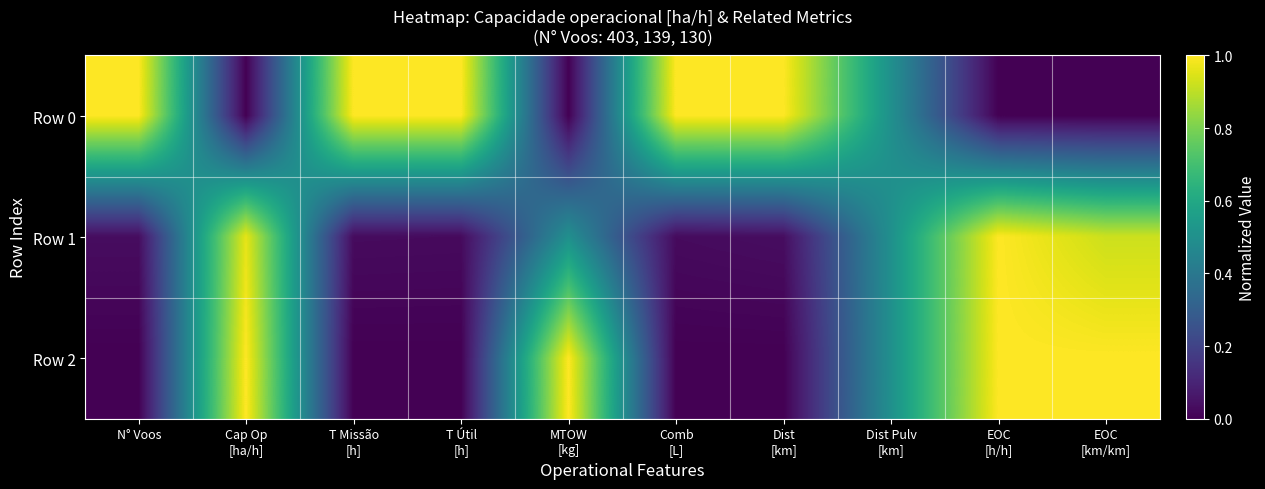

What is the difference between the highest and lowest values at N° Voos?

1.0